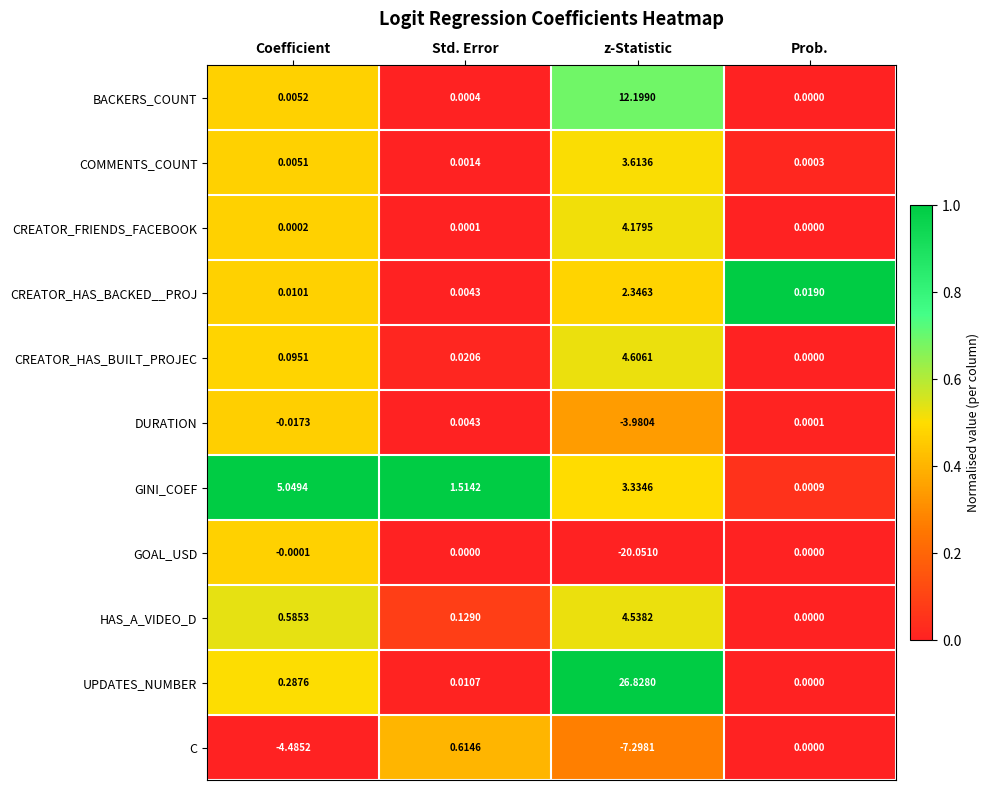

Between Std. Error and z-Statistic, which series saw the biggest shift?

UPDATES_NUMBER